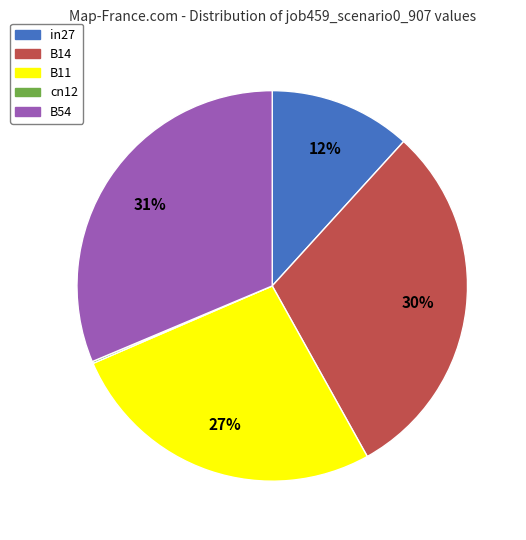

To the nearest percent, what percentage of the pie is in27?

12%